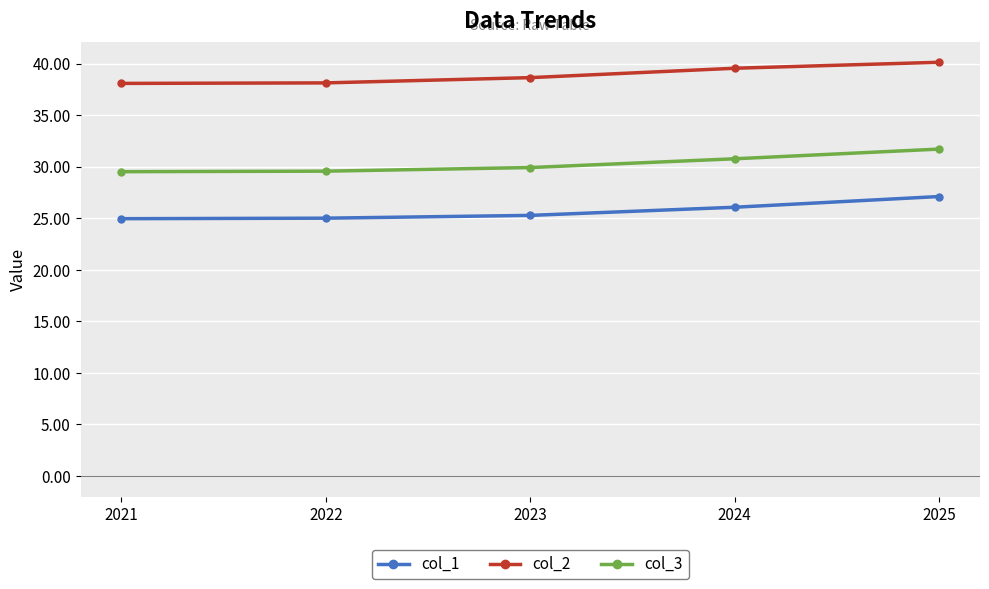

True or false: col_2 has more than 2 interior local peaks.

False